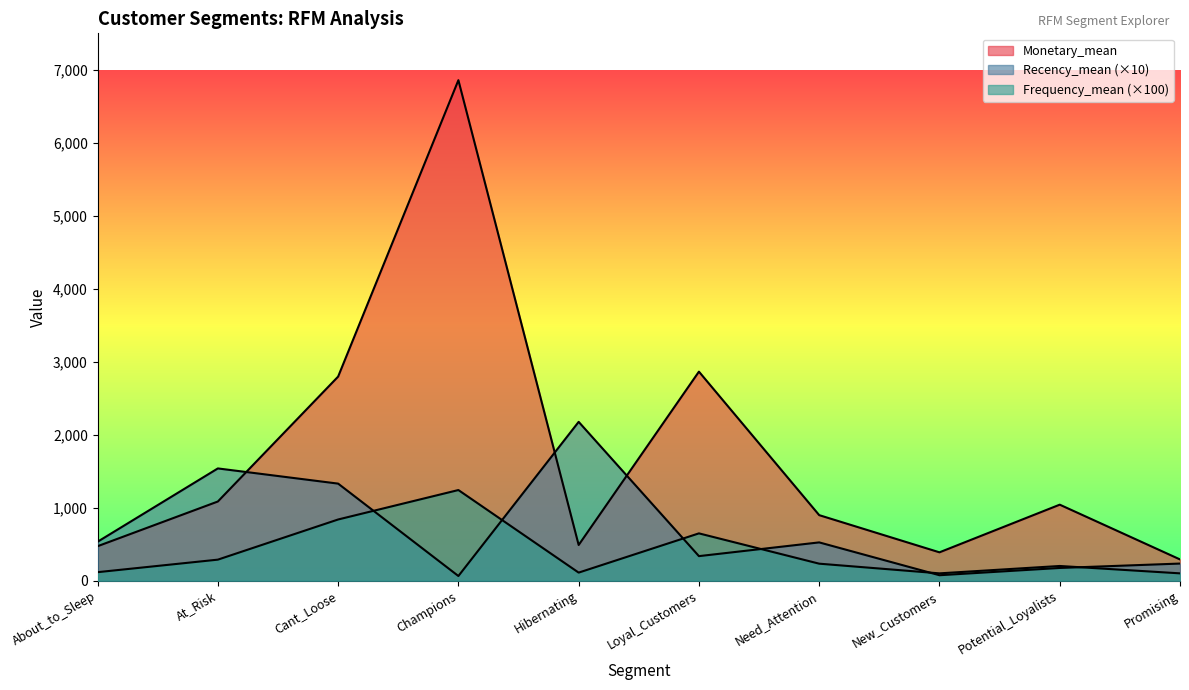

What is the value of the Frequency_mean point at the 10th from the left?

100.0